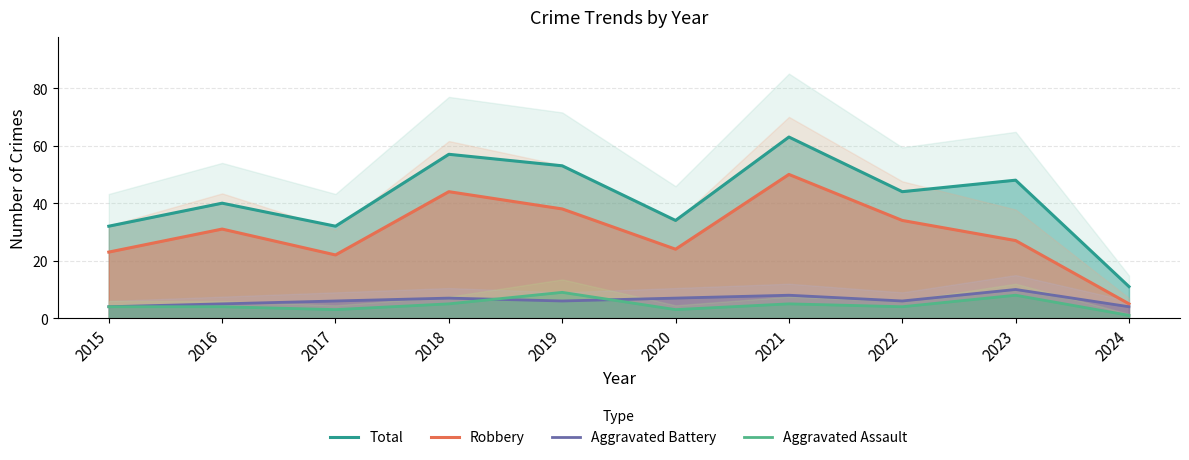

The value of Aggravated Battery at 2020 is 3. True or false?

False